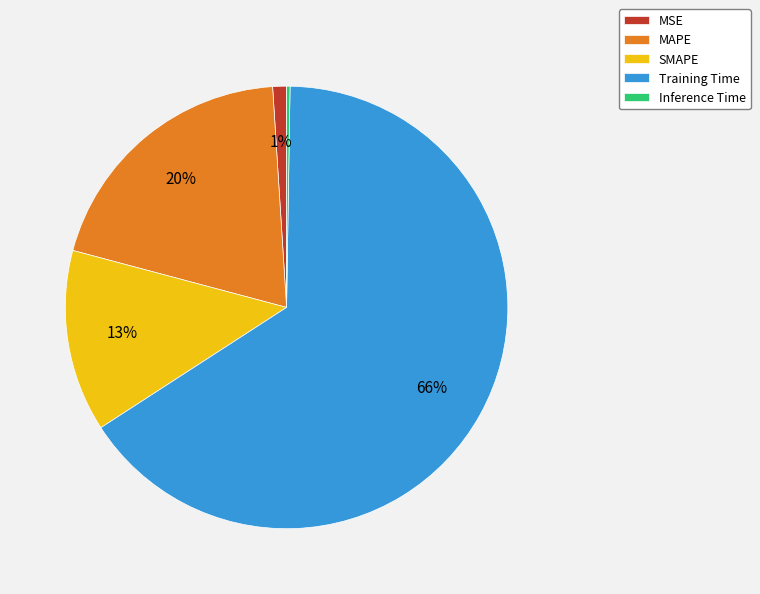

What is the largest slice in the pie chart?

Training Time